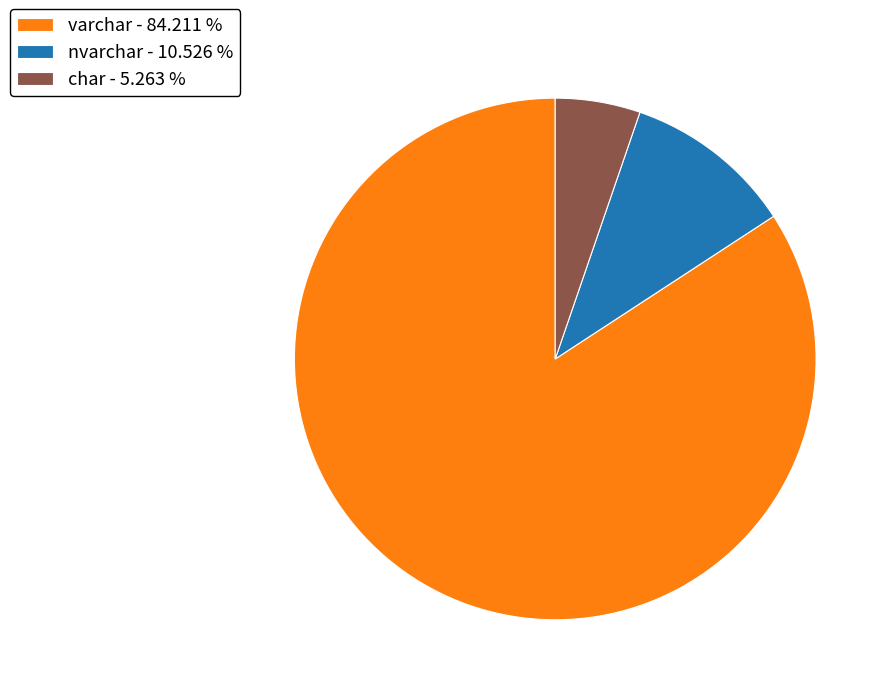

Combined, do char - 5.263 % and nvarchar - 10.526 % account for over 50%?

No